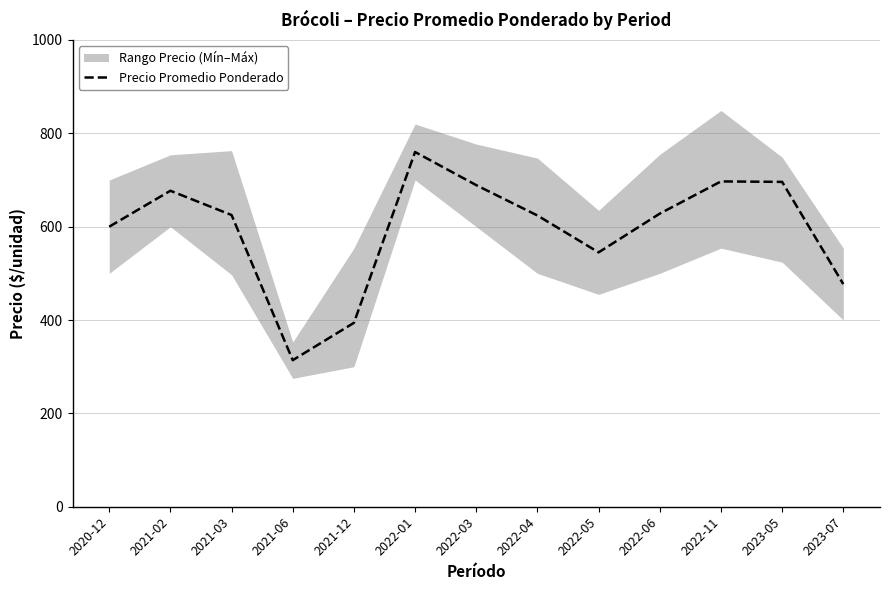

Reading left to right, extract all data points from this chart.

600	677	625	314	394	760	689	624	545	628	697	696	477